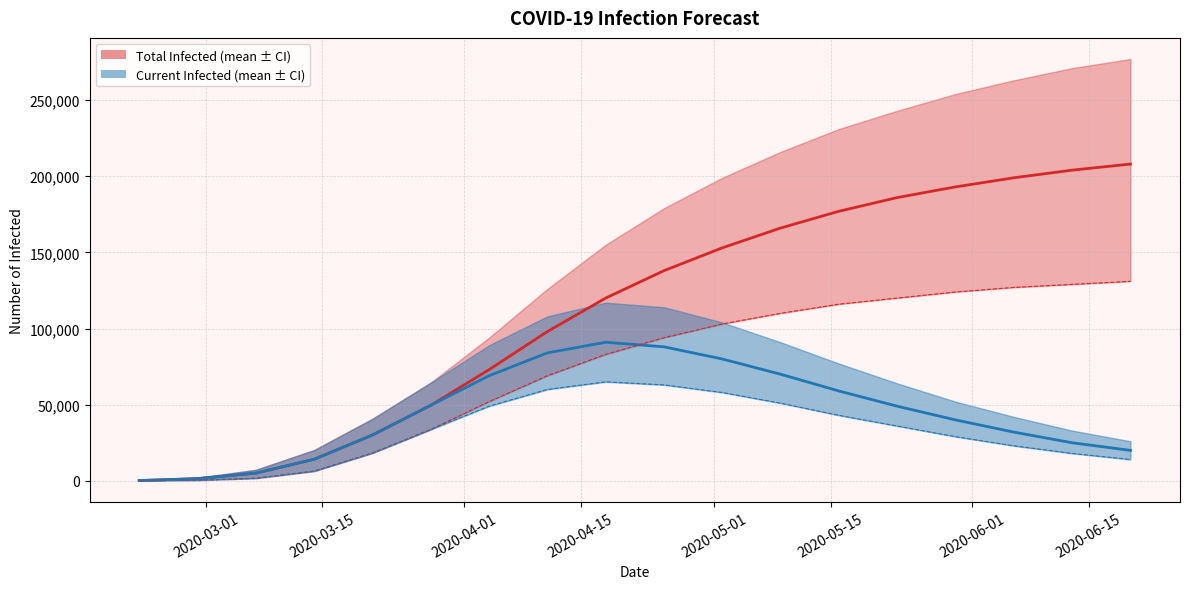

True or false: predicted_total_infected_mean has more than 0 points higher than both neighbors.

False